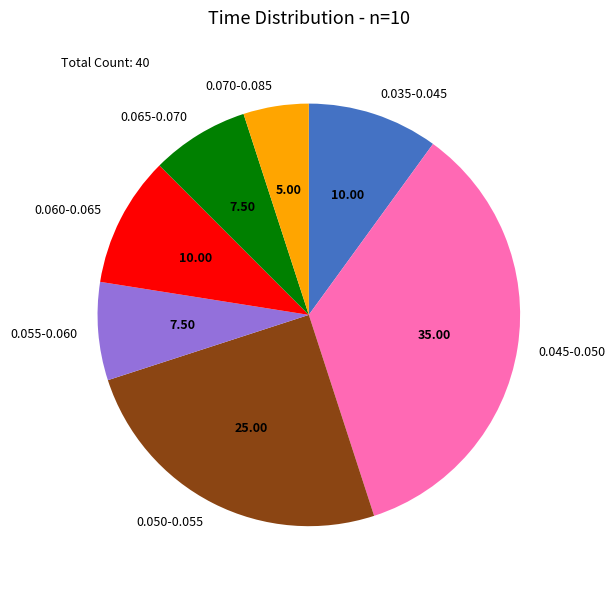

Combined, do 0.050-0.055 and 0.060-0.065 account for over 50%?

No